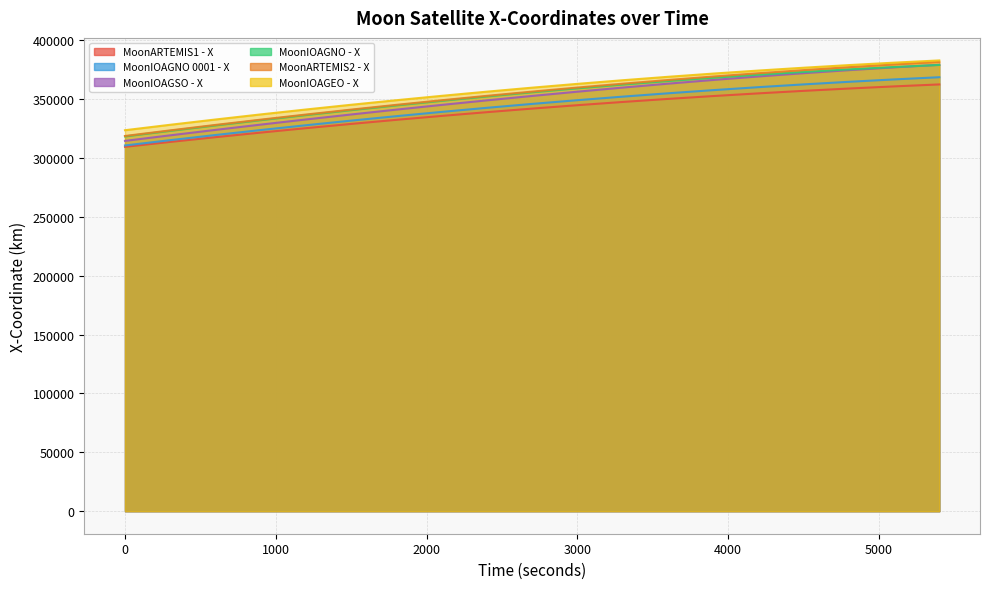

Which series has the largest range (max minus min)?

MoonIOAGSO - X